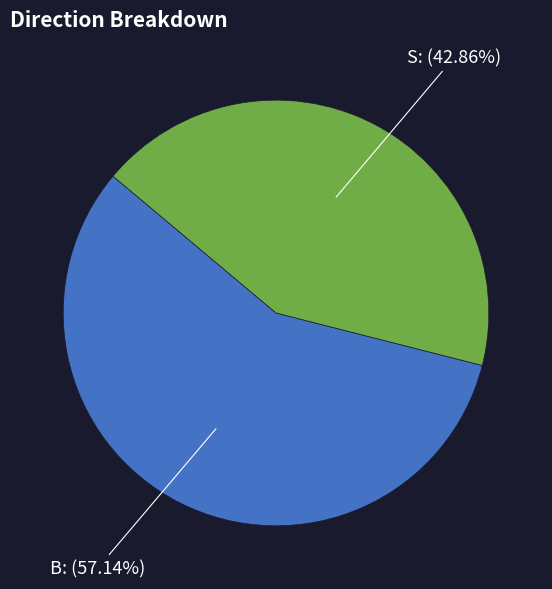

Is there any slice that represents more than half of the pie?

Yes